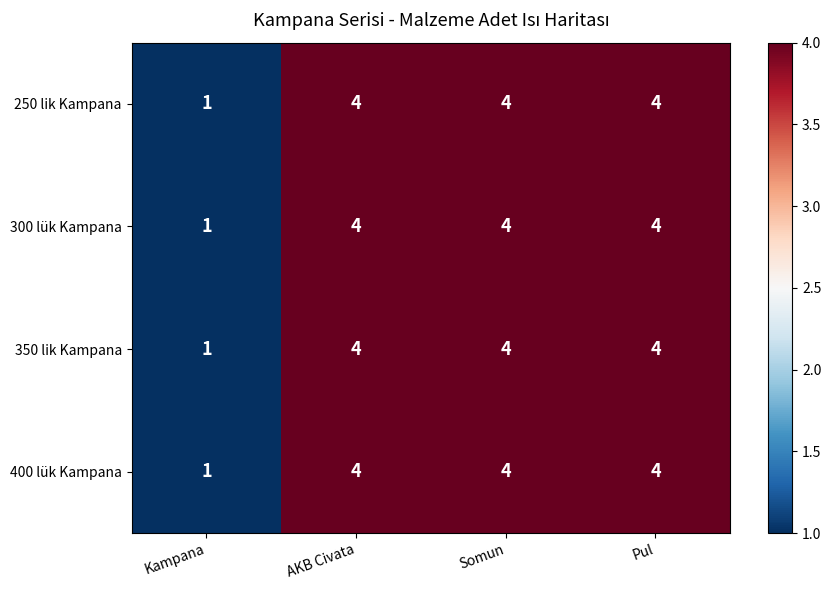

What is the sum of the 250 lik Kampana values at Somun and Pul?

8